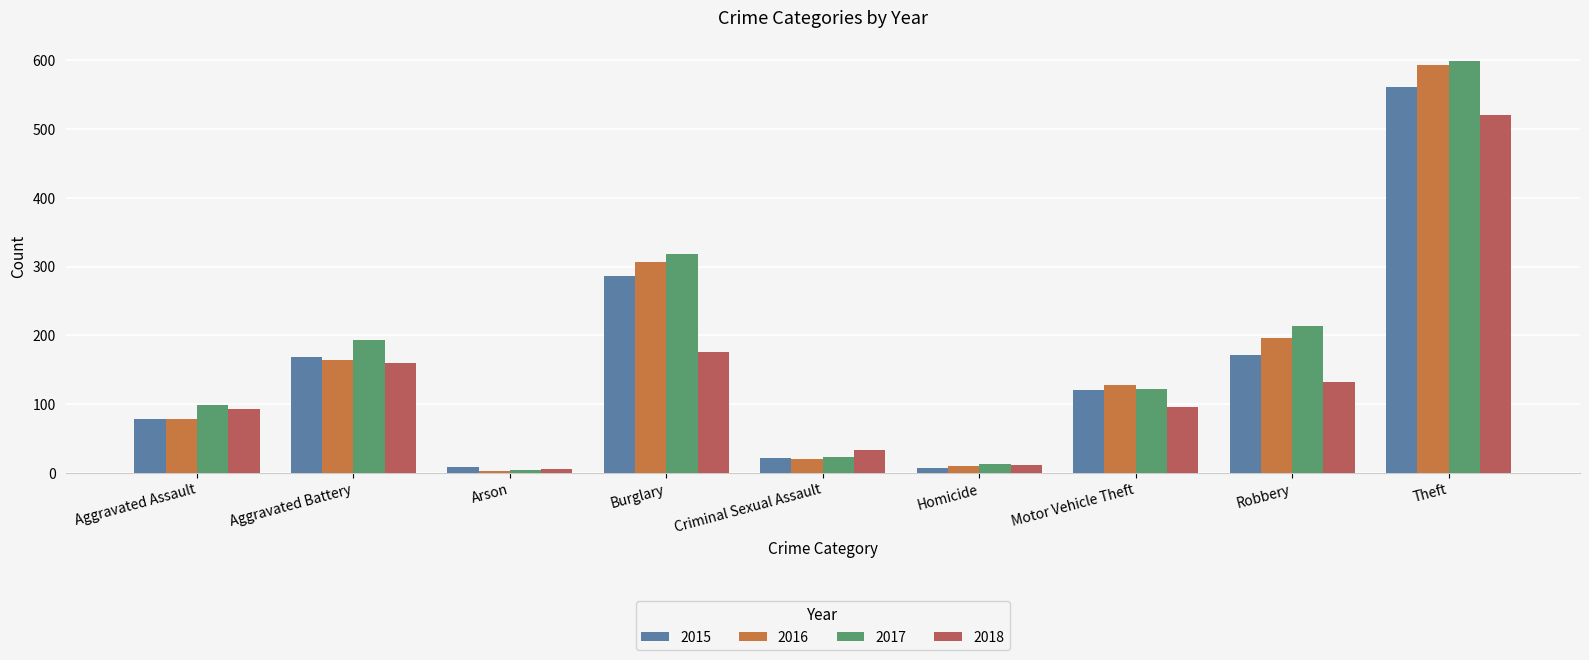

At which category is the sum across all series the highest?

Theft